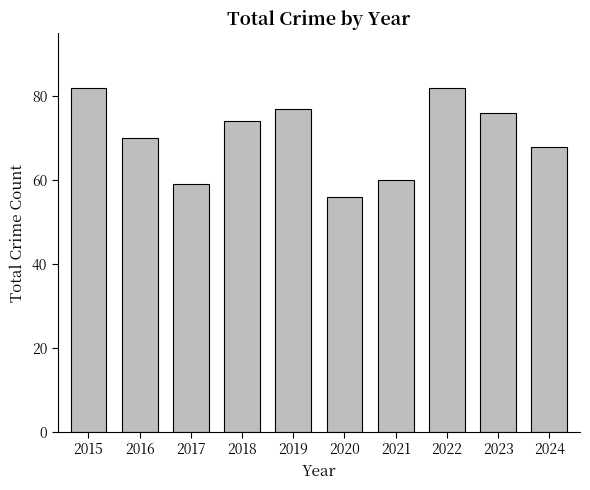

Reading left to right, list all the values displayed in this chart.

82	70	59	74	77	56	60	82	76	68